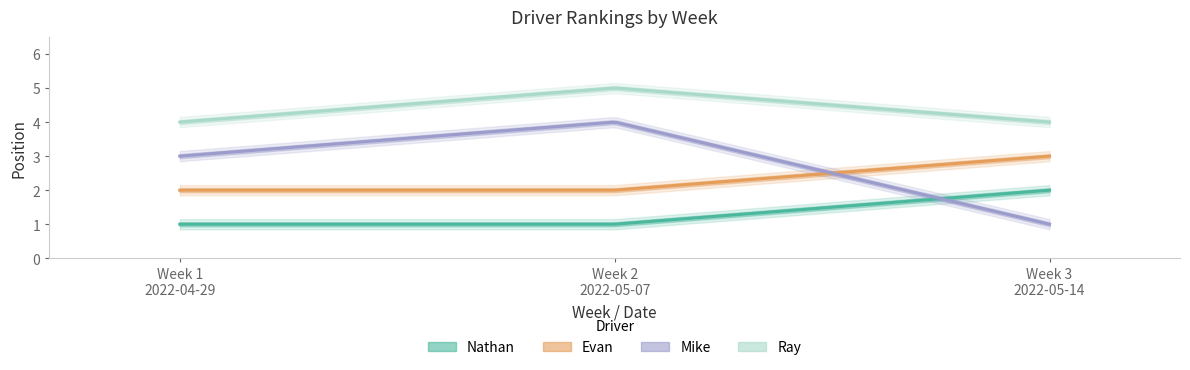

What is the minimum value shown in the chart?

1